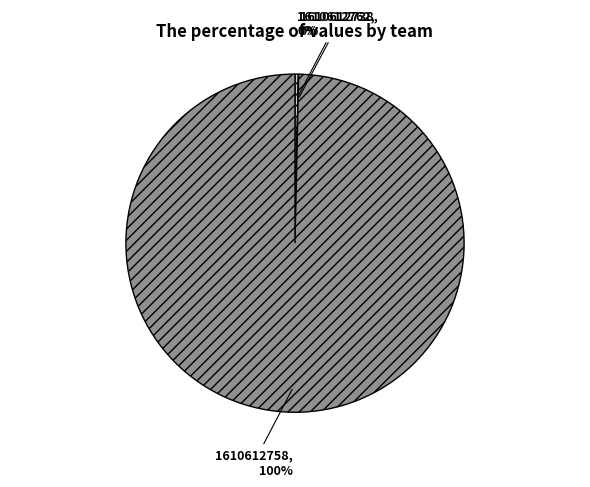

Between 1610612762 and 1610612758, which is larger?

1610612758